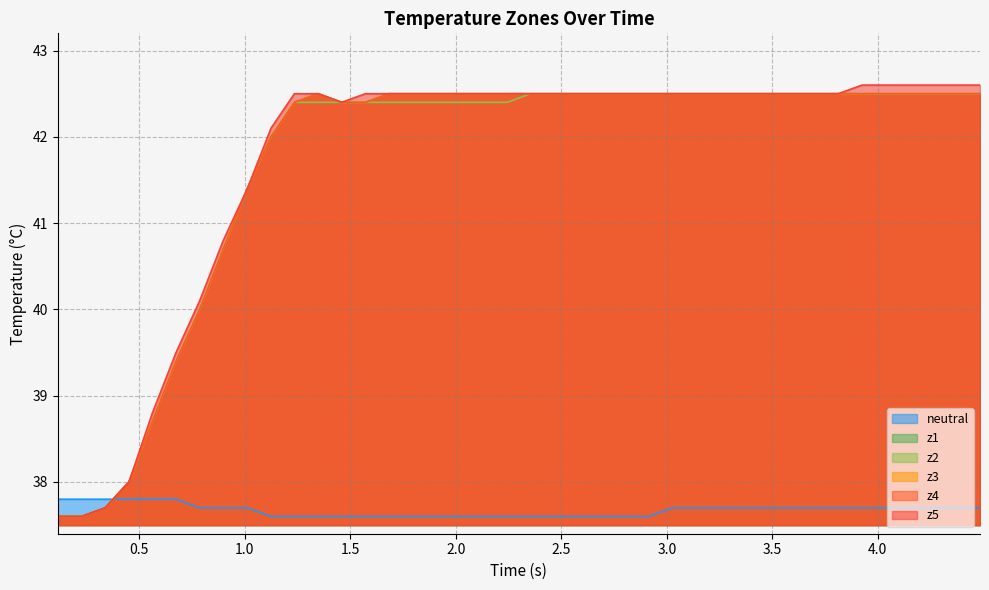

What is the value of the z5 point at the 18th from the left?

42.5